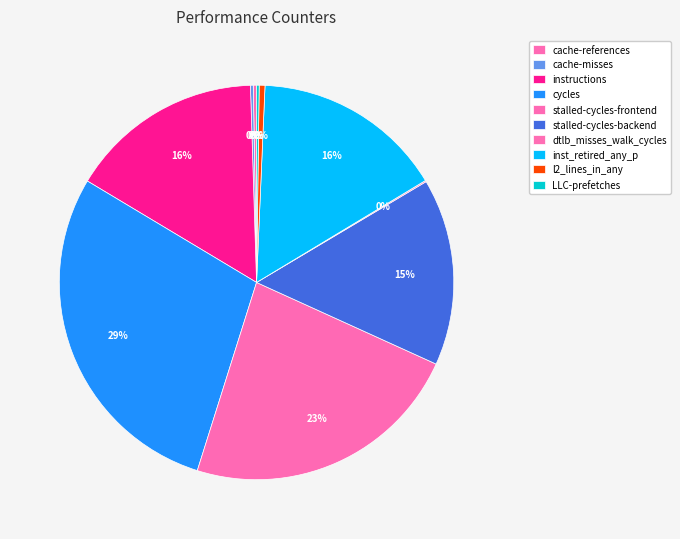

Rank the categories by value from highest to lowest.

cycles, stalled-cycles-frontend, instructions, inst_retired_any_p, stalled-cycles-backend, l2_lines_in_any, cache-references, cache-misses, LLC-prefetches, dtlb_misses_walk_cycles